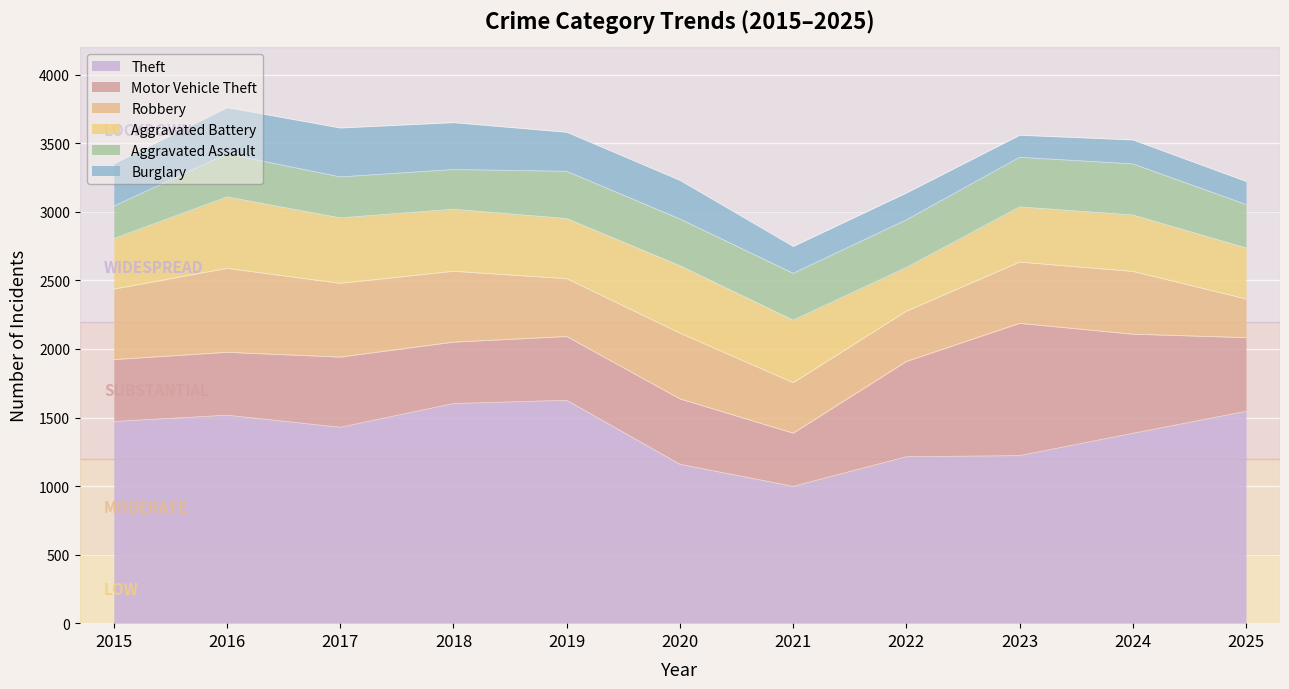

What is the difference between the maximum and second lowest values in the Robbery series?

245